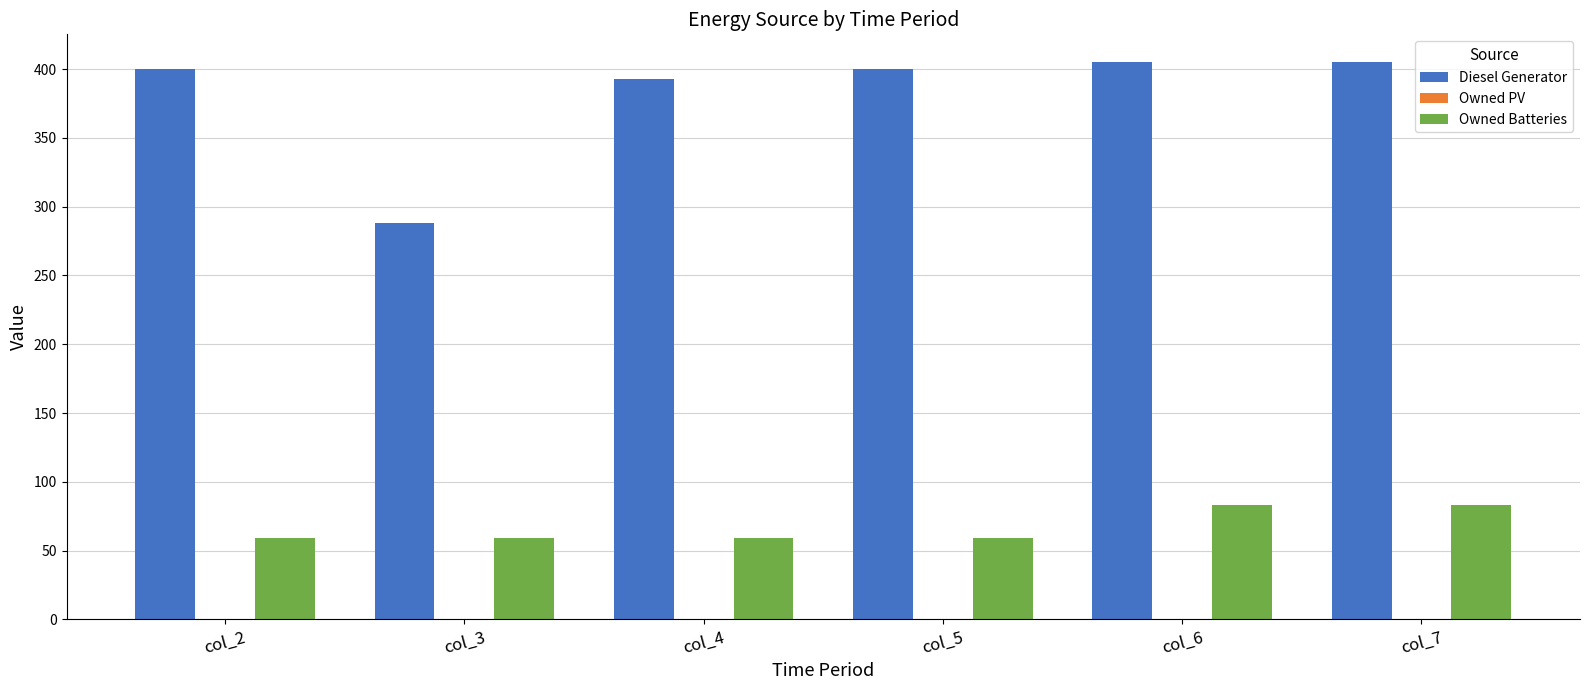

Rank the series by their maximum value, from lowest to highest.

Owned Batteries, Diesel Generator